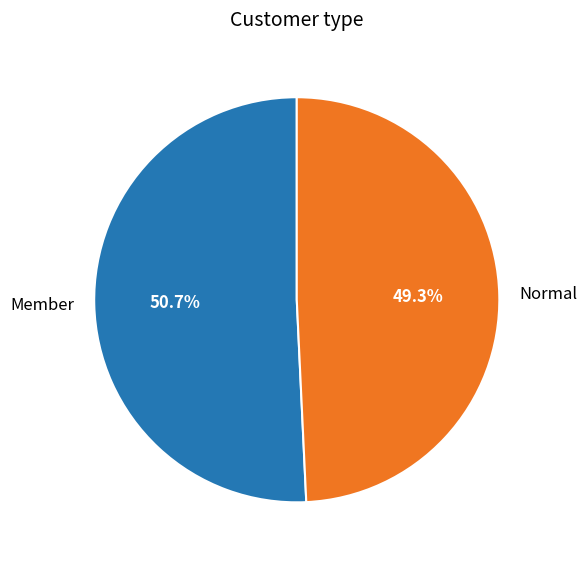

What percentage is the Member slice, to the nearest percent?

51%